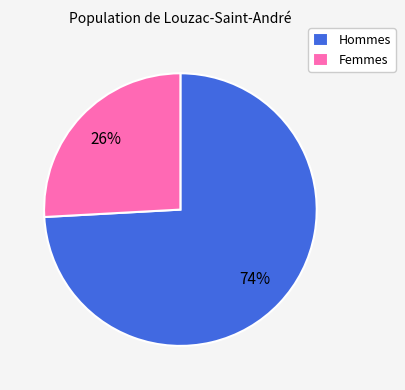

What percentage is the Femmes slice, to the nearest percent?

26%